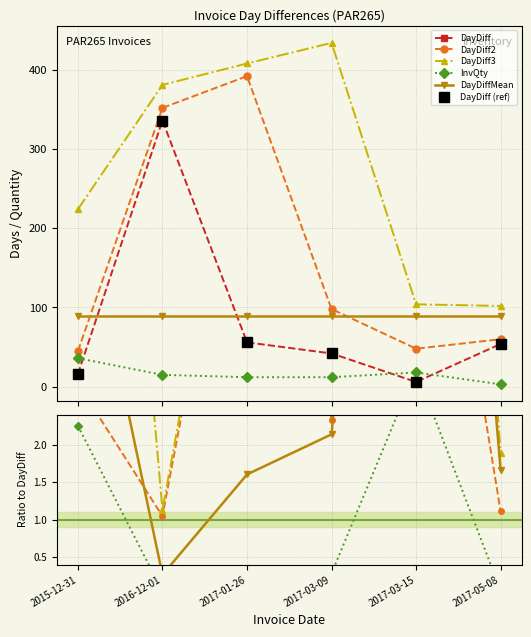

Is it true that DayDiff equals 31.2 at 2017-01-26?

False